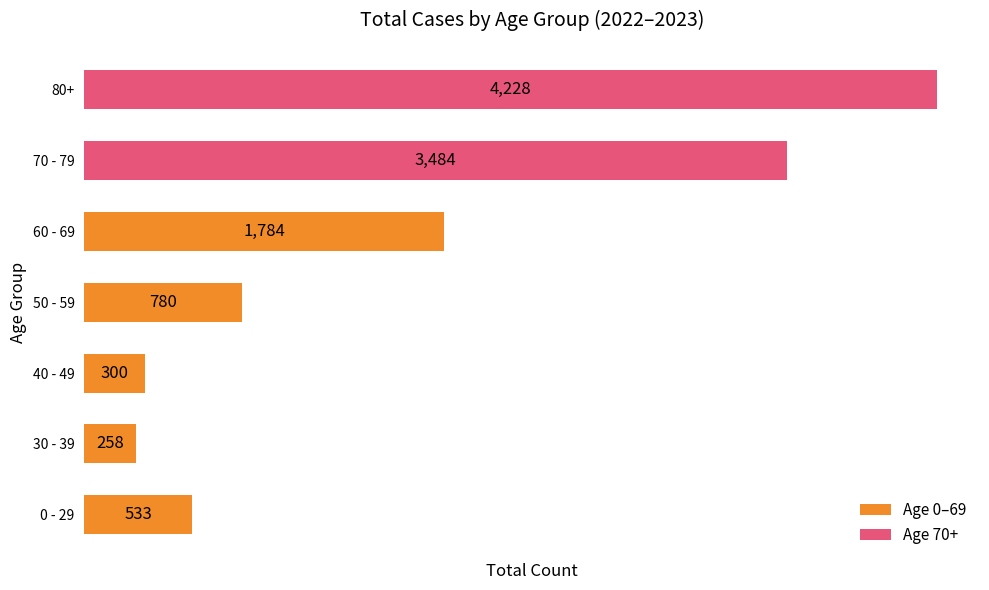

Is it true that the value at 50 - 59 is 780?

True